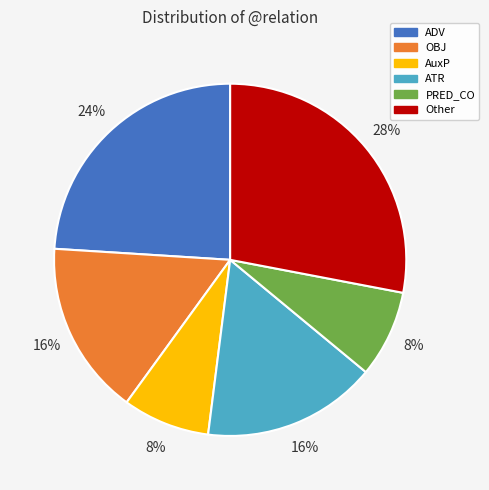

To the nearest percent, what is the average slice percentage?

17%